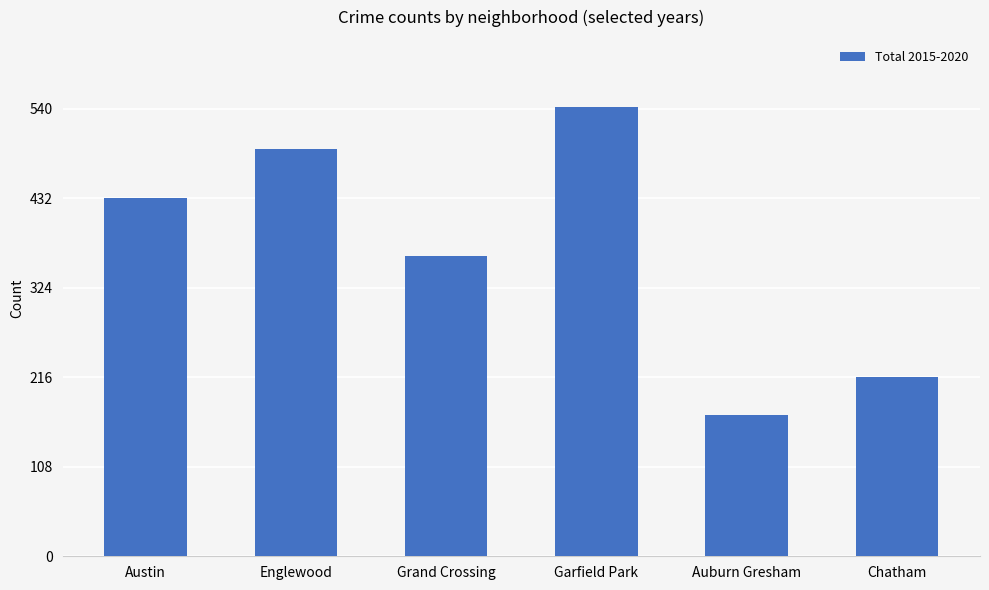

Where is the data nearest to the value 356?

Grand Crossing